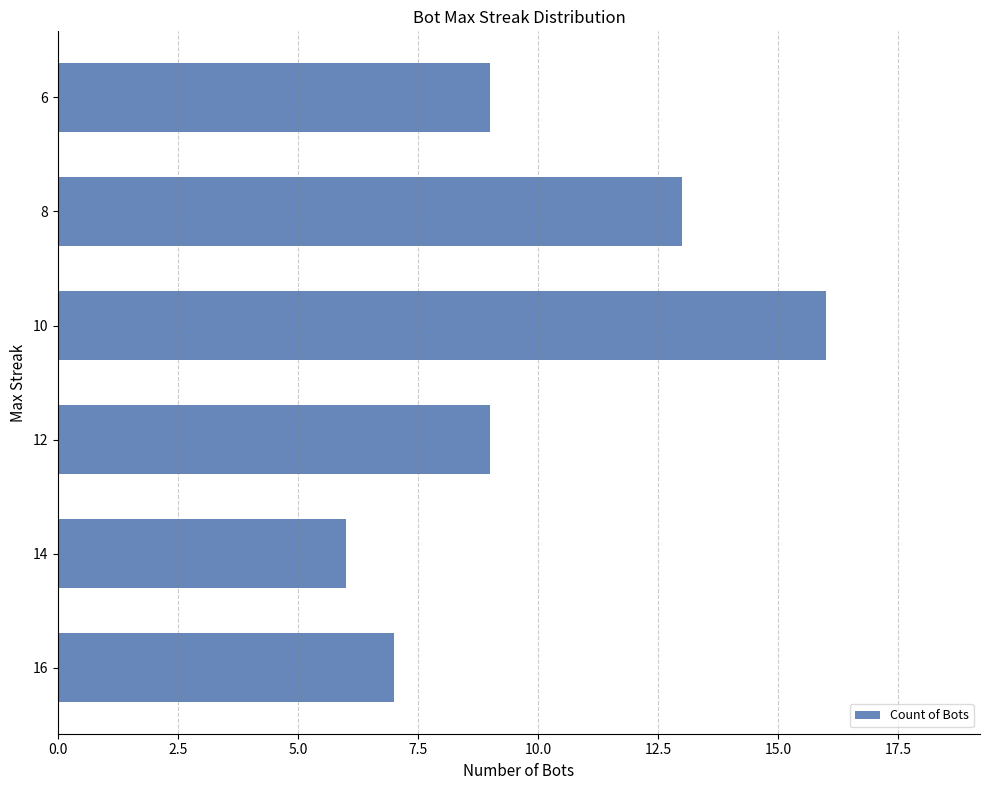

What is the ratio of the value at 16 to the value at 12?

0.8